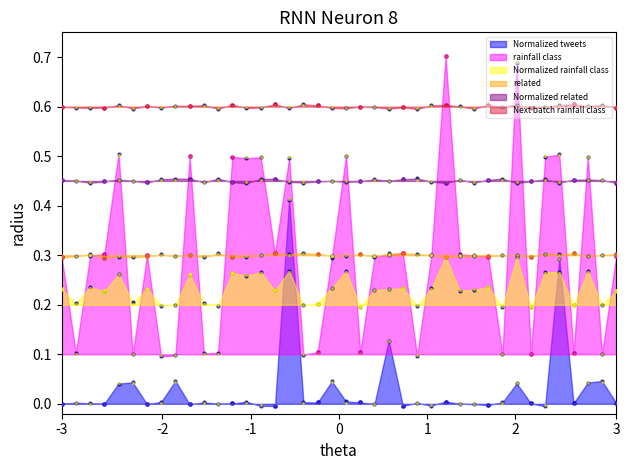

Is the value of rainfall class at 29 greater than the value of Normalized rainfall class at 9?

No